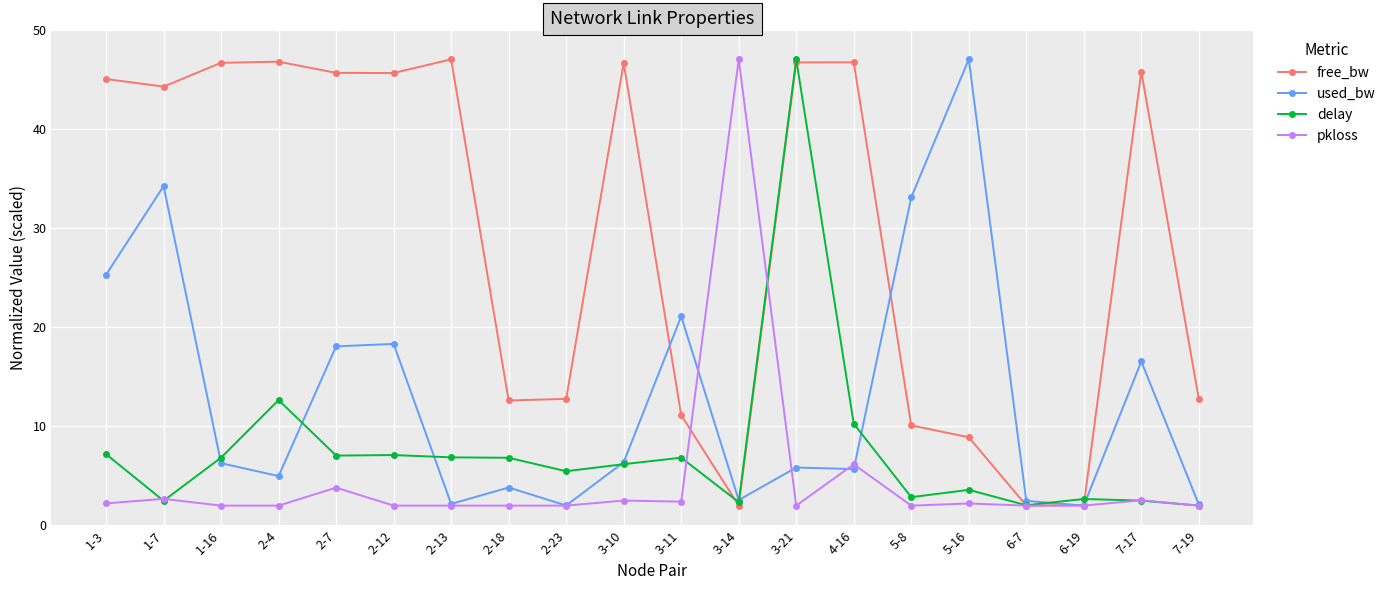

At which label is pkloss closest to 24?

4-16